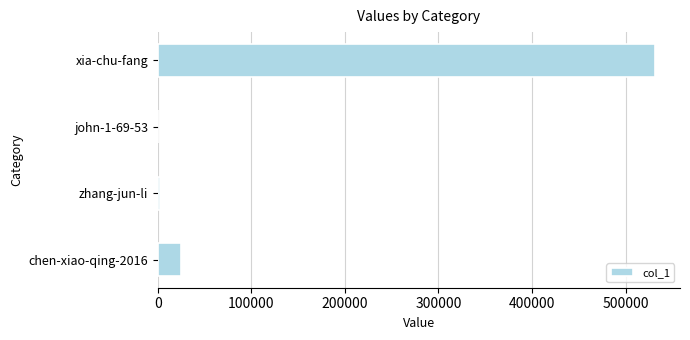

What is the sum of all values?

559331